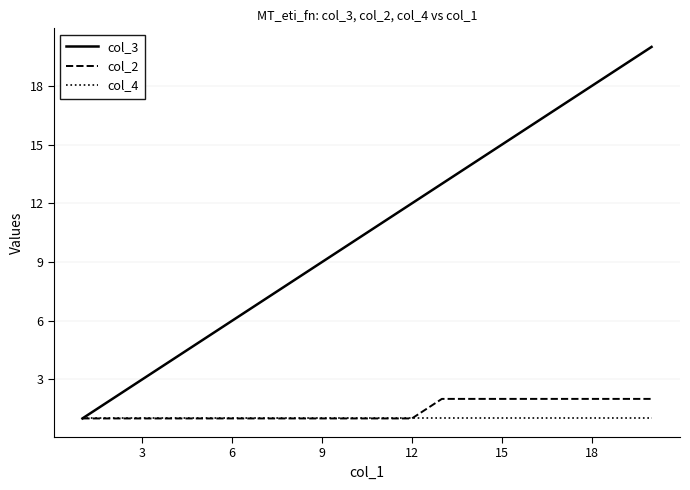

What is the maximum value shown in the chart?

20